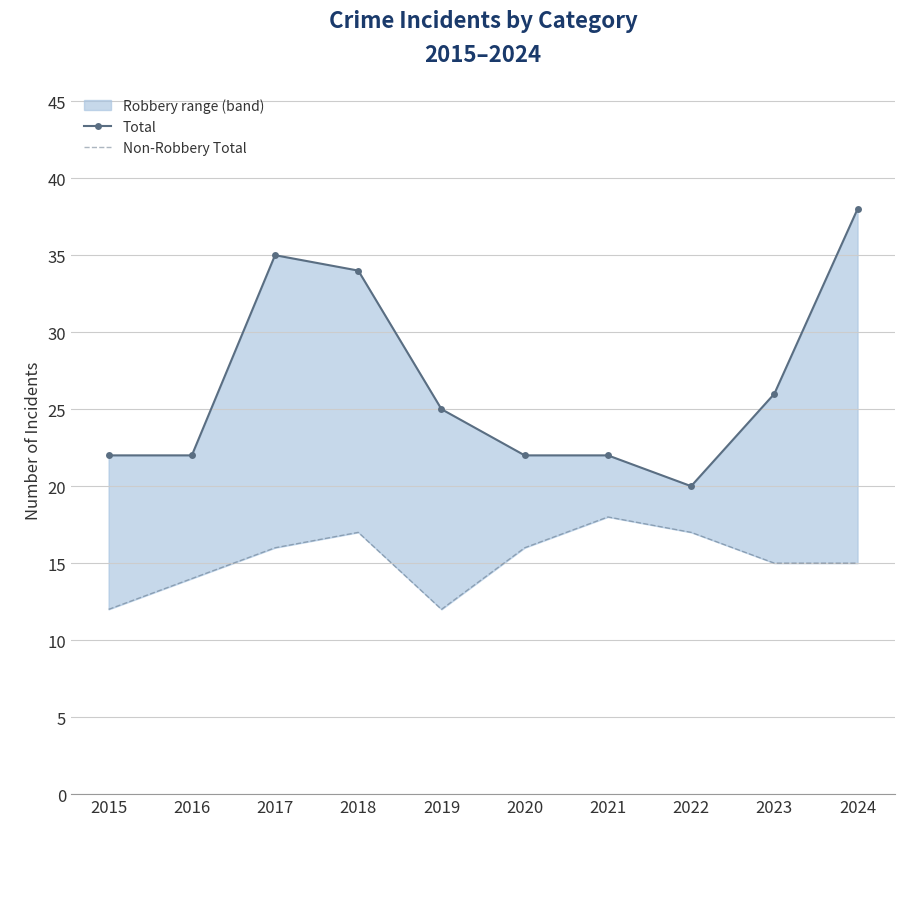

What is the difference between the Non-Robbery Total values at 2019 and 2017?

4